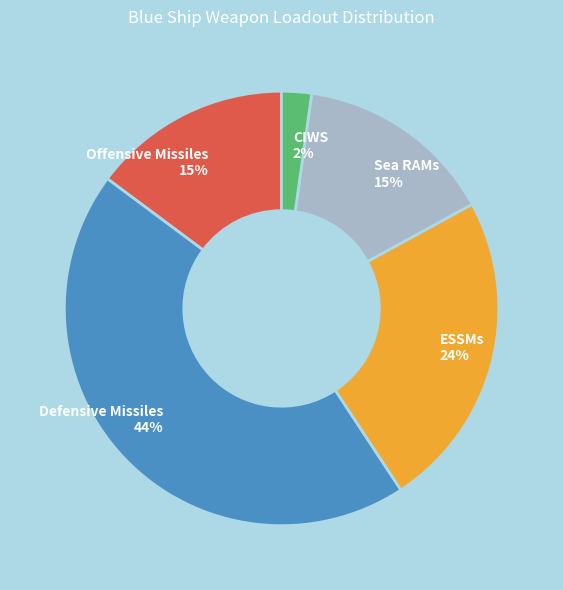

Approximately how many times larger is the value at Offensive Missiles compared to ESSMs?

0.6